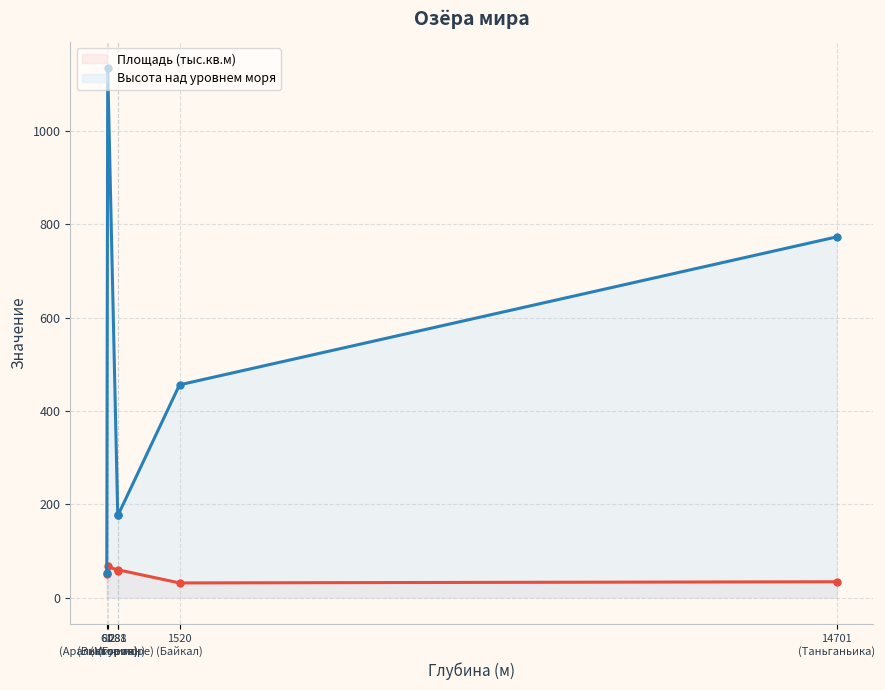

What is the sum of all Высота над уровнем моря values?

2770.0